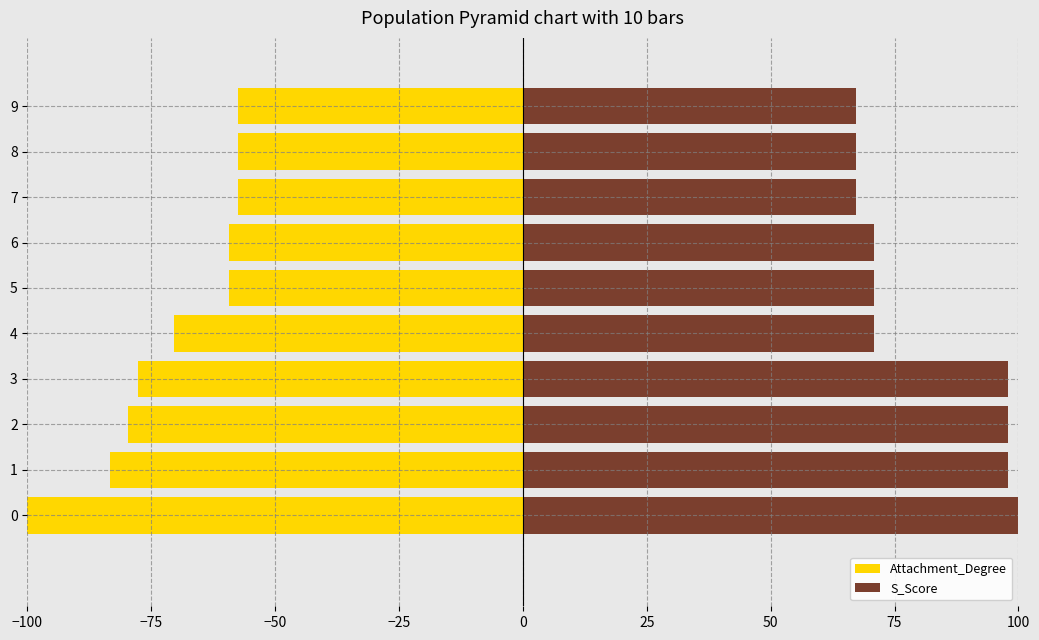

What value does the S_Score series have at 2?

97.9